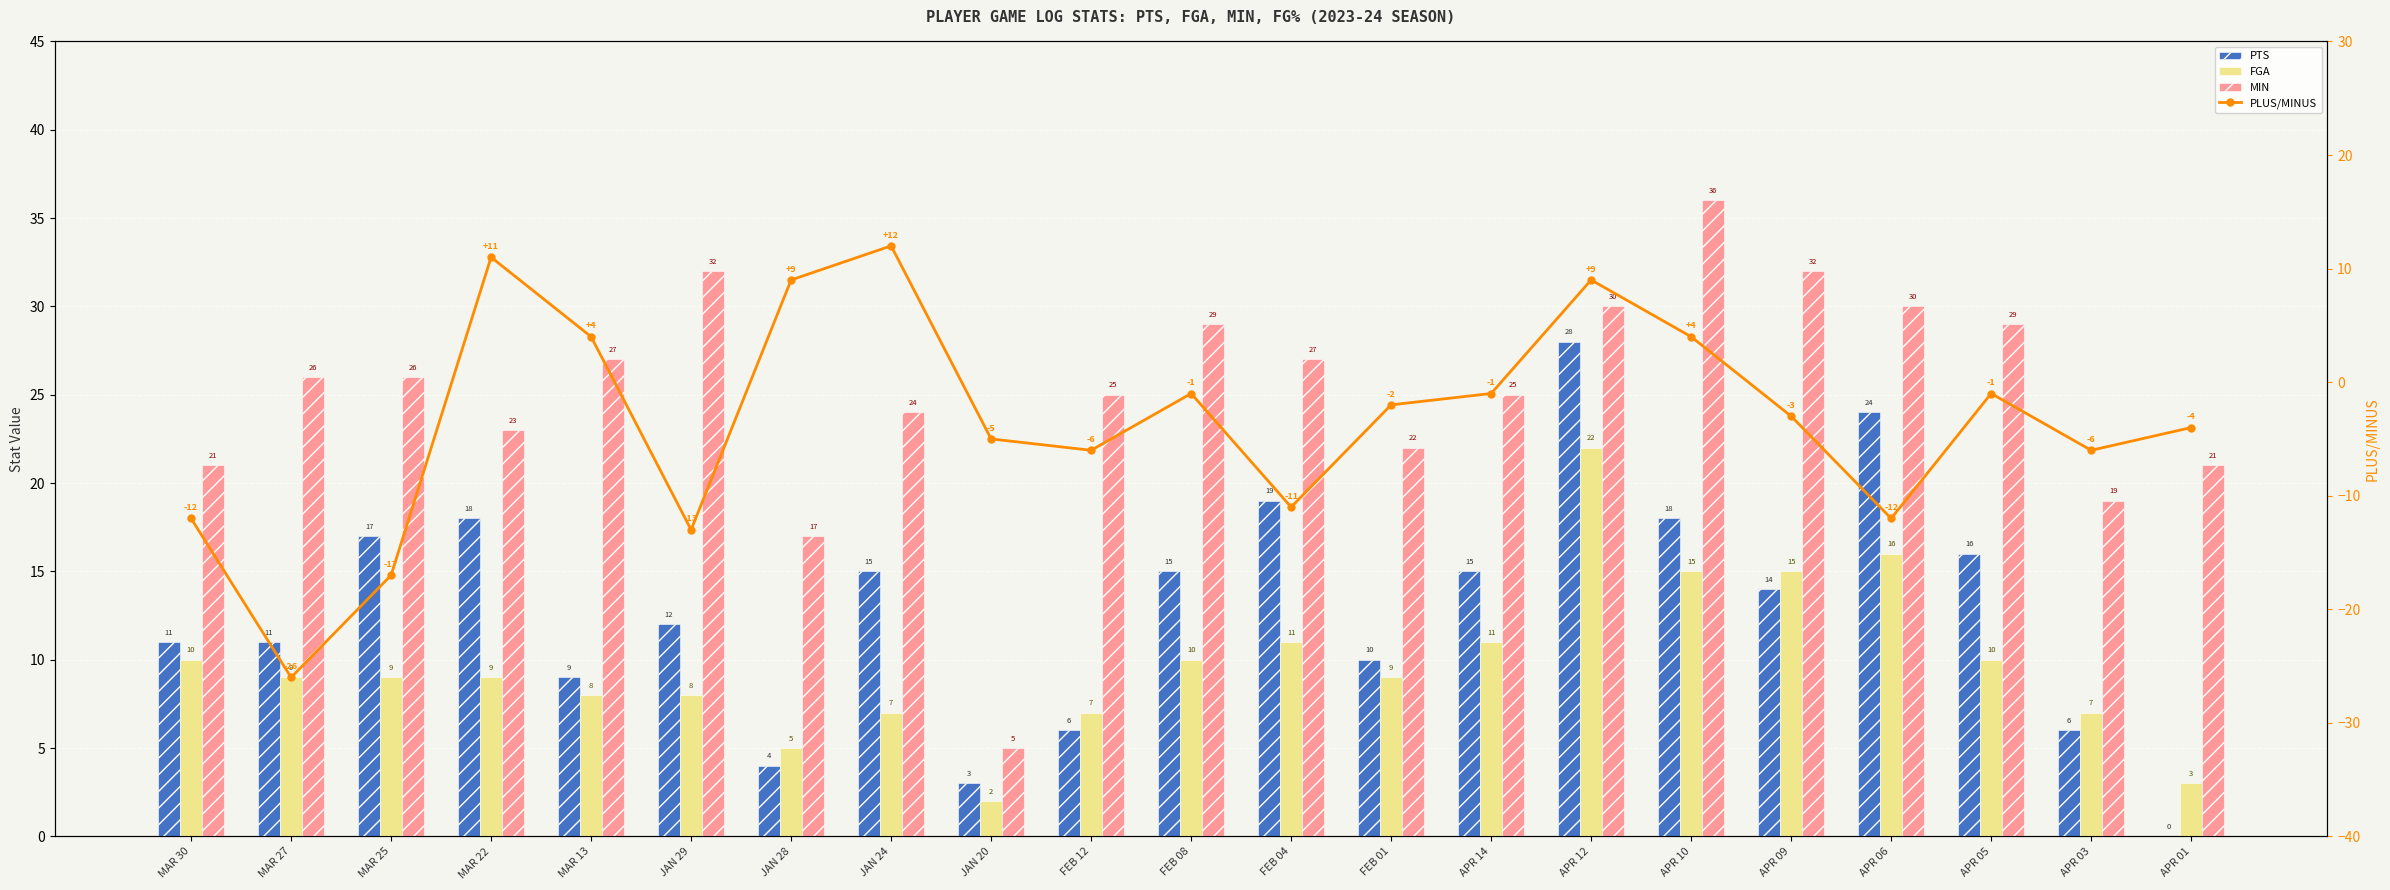

What are all the series names shown in the legend?

PTS, FGA, MIN, PLUS/MINUS